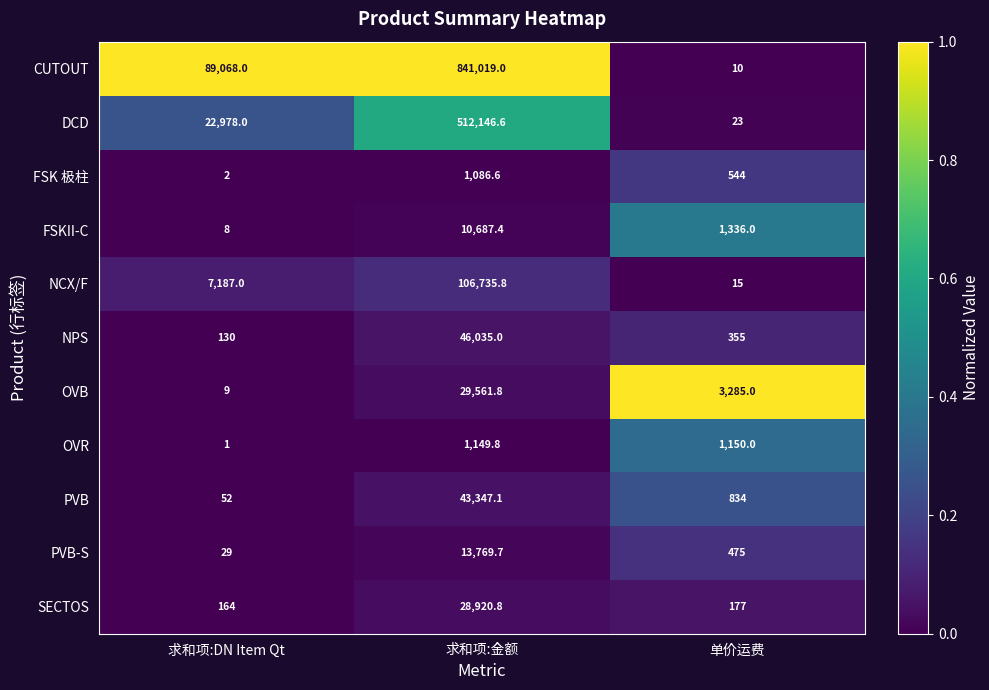

At 求和项:DN Item Qt, list the series in order from smallest to largest.

OVR, FSK 极柱, FSKII-C, OVB, PVB-S, PVB, NPS, SECTOS, NCX/F, DCD, CUTOUT